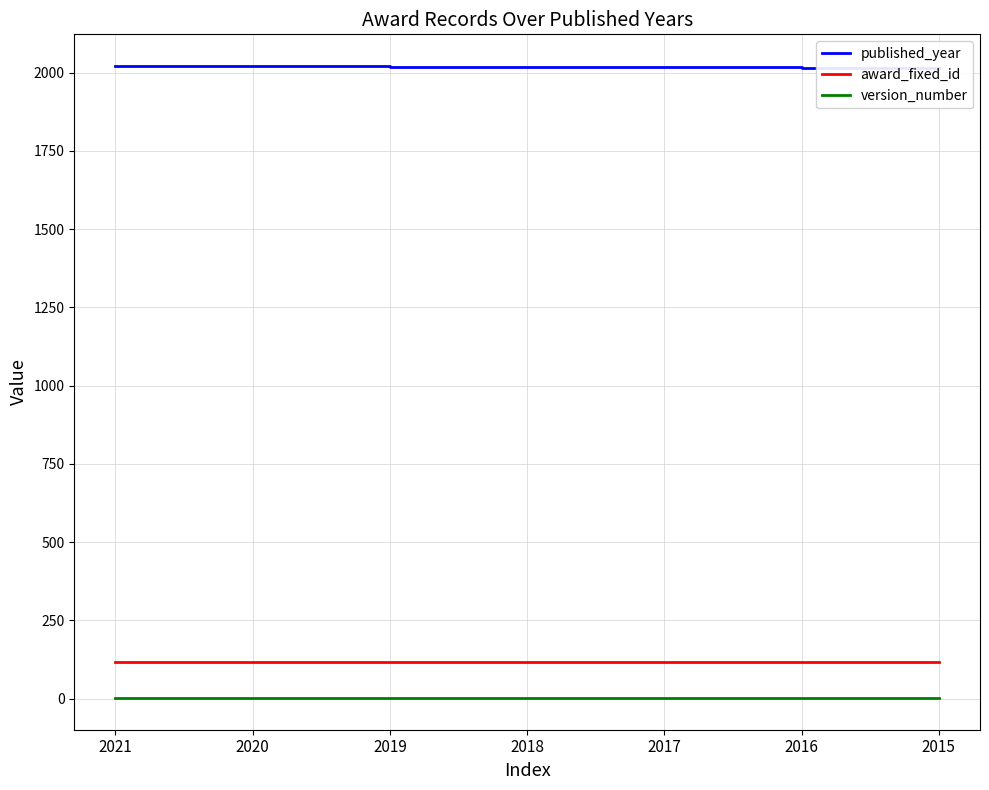

What is the maximum value for award_fixed_id?

118